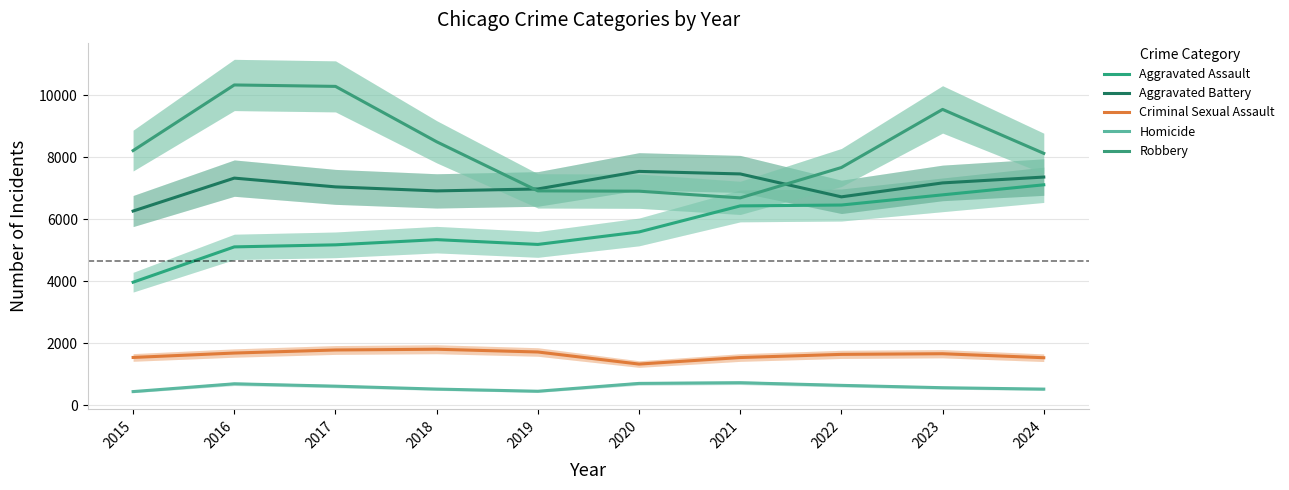

Does the chart display data point markers on the line(s)?

No